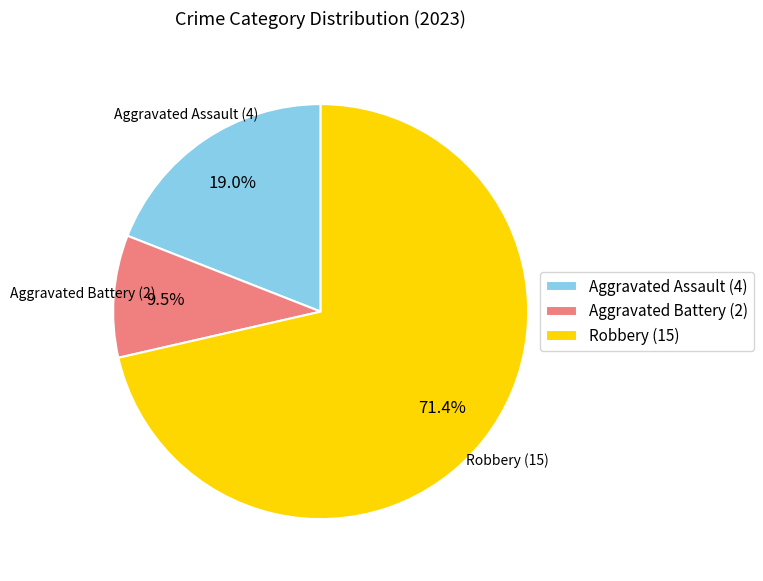

How many slices are in this pie chart?

3